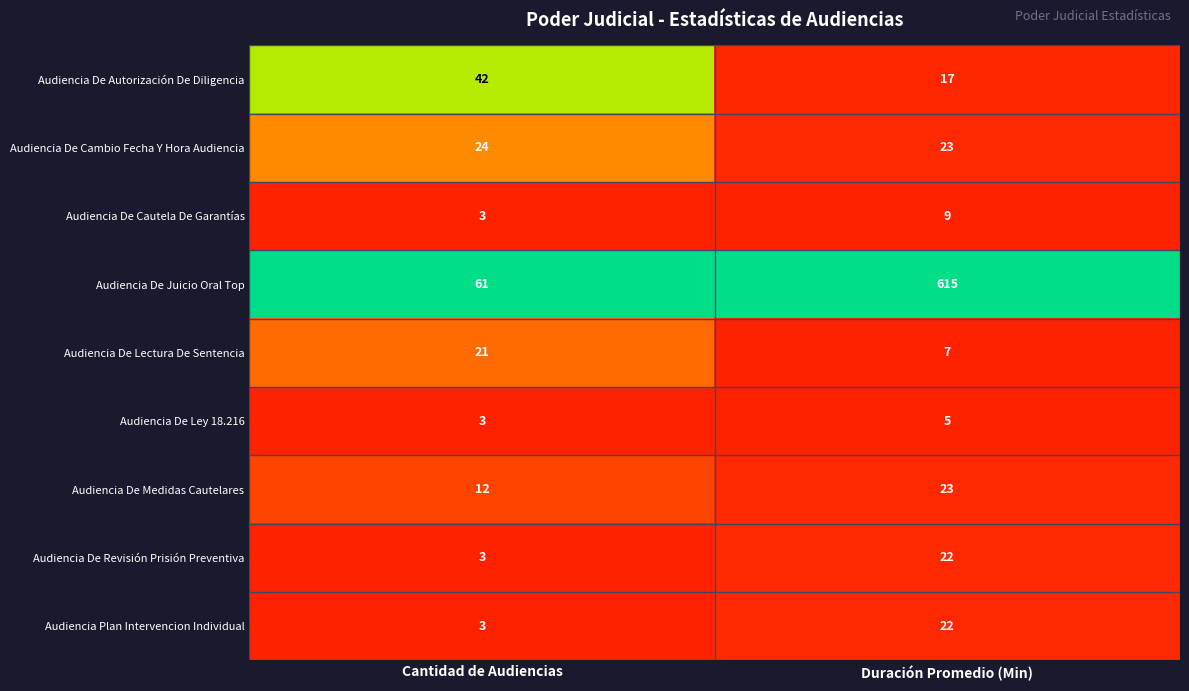

Which label corresponds to the smallest value in the chart?

Cantidad de Audiencias